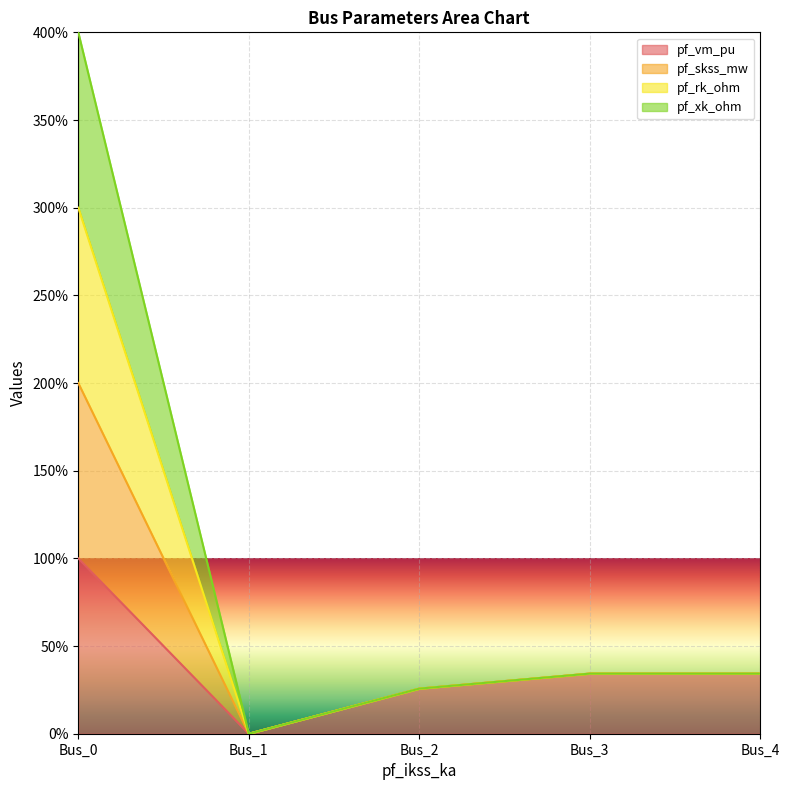

What are all the series names shown in the legend?

pf_vm_pu, pf_skss_mw, pf_rk_ohm, pf_xk_ohm